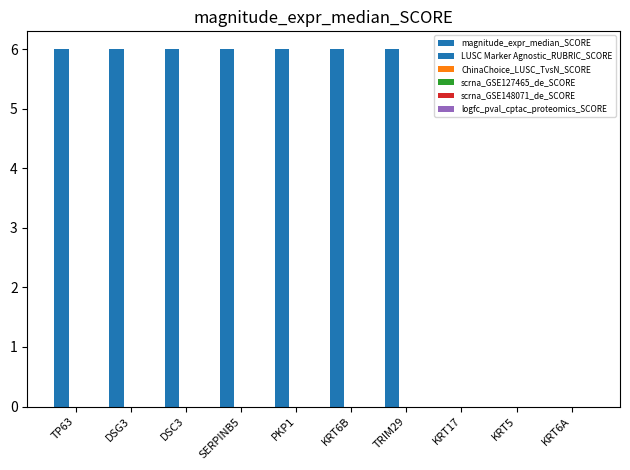

Does the chart contain stacked bars?

No